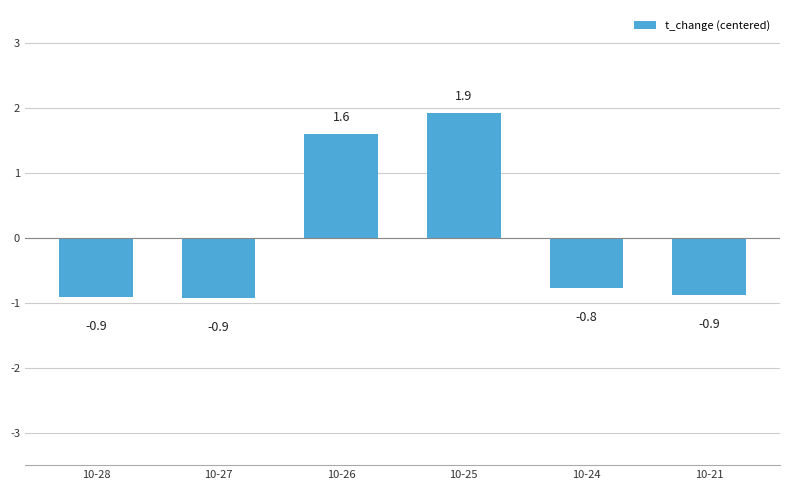

What is the maximum value shown in the chart?

1.9